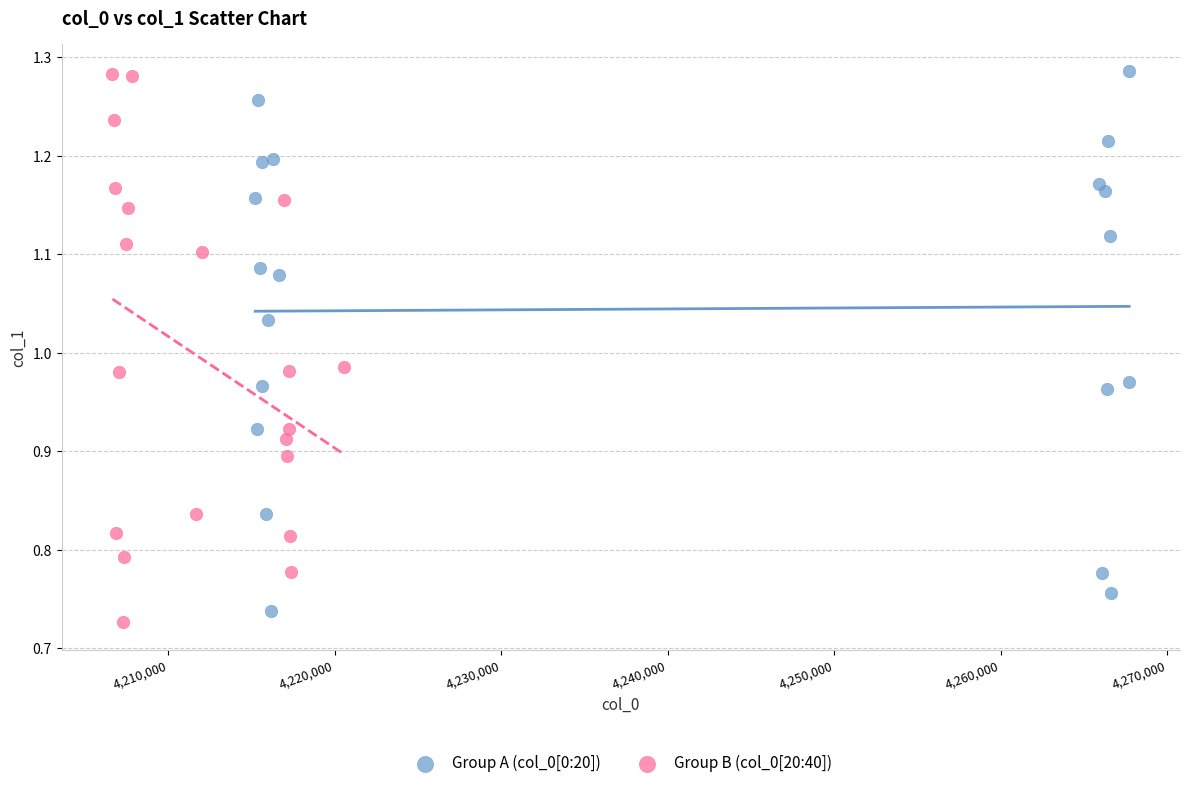

What are all the series names shown in the legend?

Group A (col_0[0:20]), Group B (col_0[20:40])